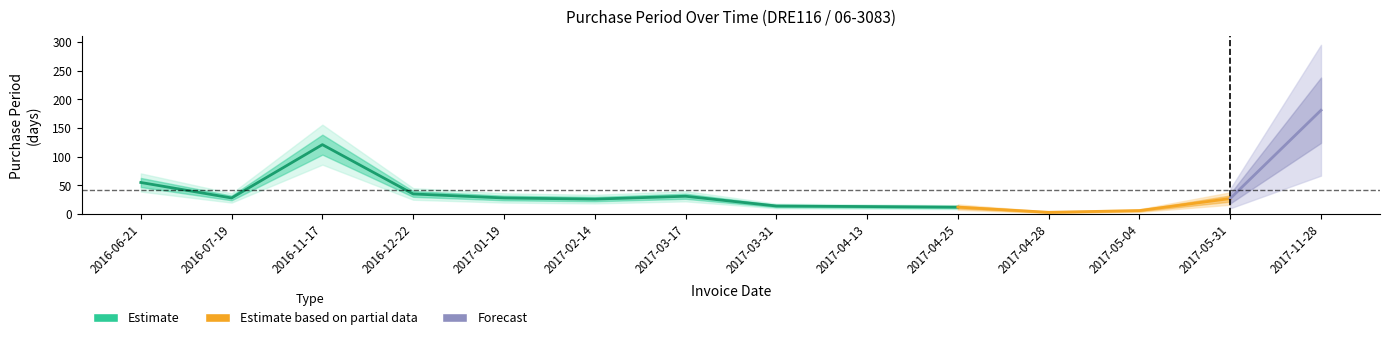

How many points are higher than both their immediate neighbors (excluding endpoints)?

2